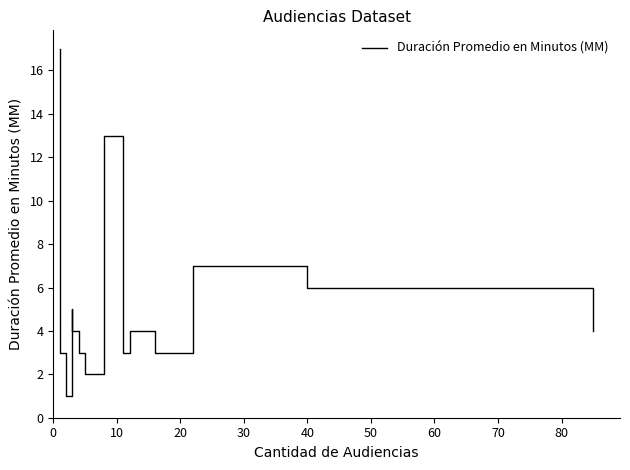

What is the sum of all values?

94